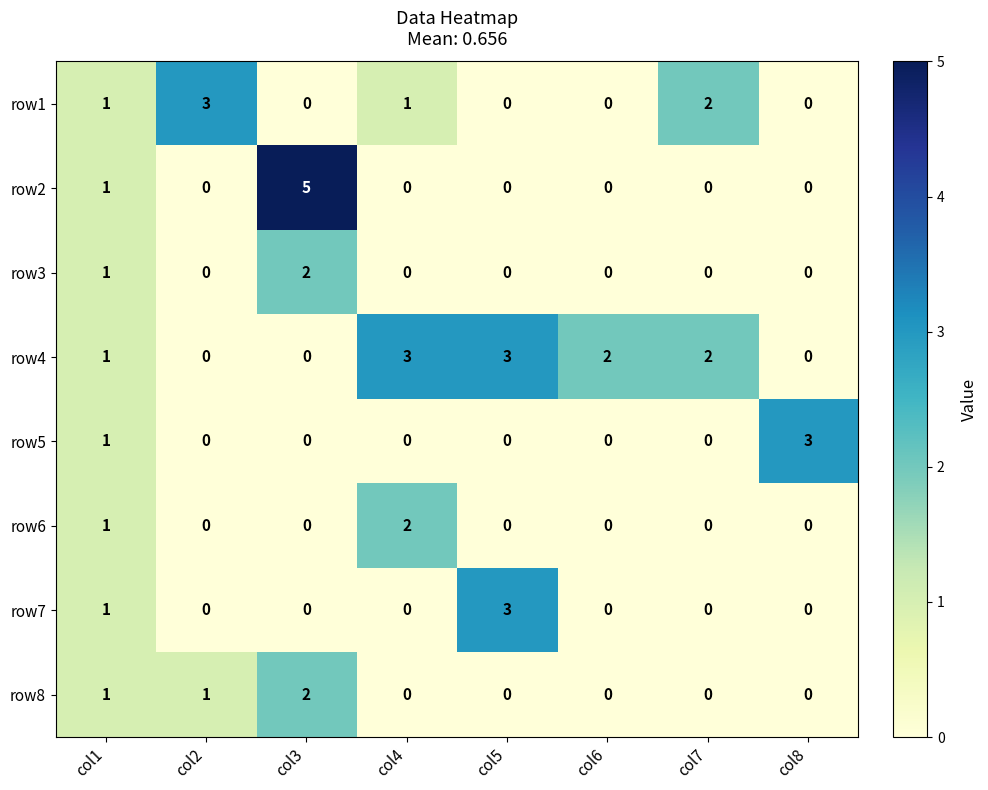

The value of row7 at col8 is 0. True or false?

True